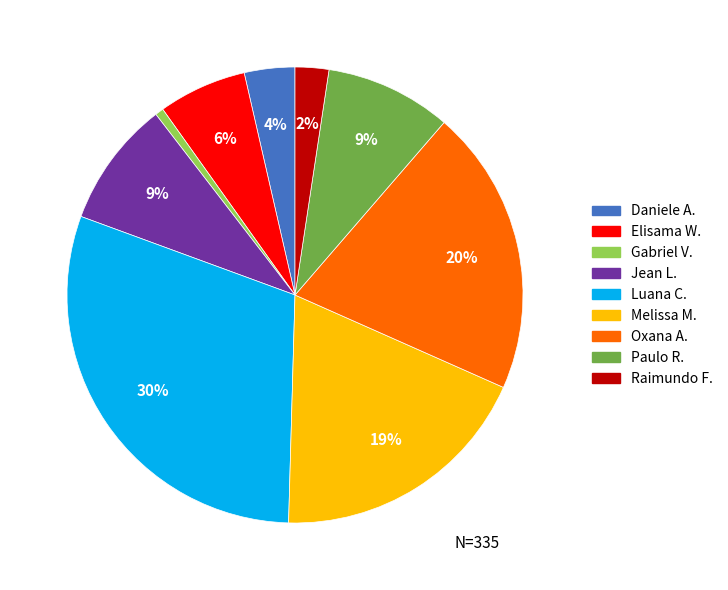

To the nearest percent, what portion does Daniele A. represent?

4%